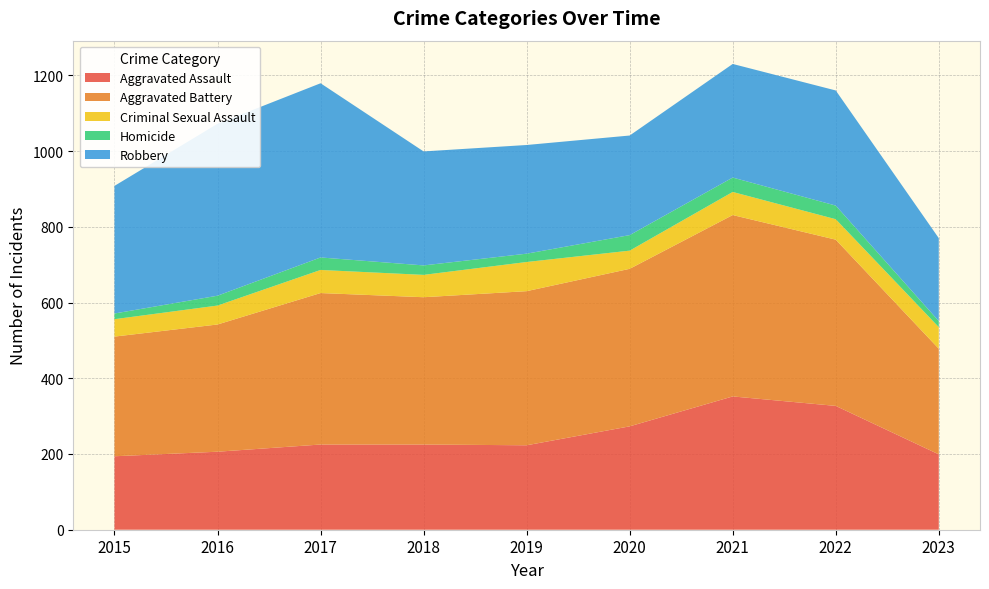

Reading left to right, extract all data points from this chart.

Aggravated Assault: 2015=194	2016=206	2017=225	2018=225	2019=223	2020=273	2021=352	2022=327	2023=199
Aggravated Battery: 2015=316	2016=336	2017=400	2018=389	2019=407	2020=416	2021=479	2022=439	2023=279
Criminal Sexual Assault: 2015=46	2016=50	2017=61	2018=59	2019=77	2020=48	2021=61	2022=54	2023=57
Homicide: 2015=15	2016=26	2017=33	2018=25	2019=22	2020=41	2021=38	2022=36	2023=16
Robbery: 2015=337	2016=454	2017=460	2018=301	2019=287	2020=263	2021=300	2022=304	2023=219